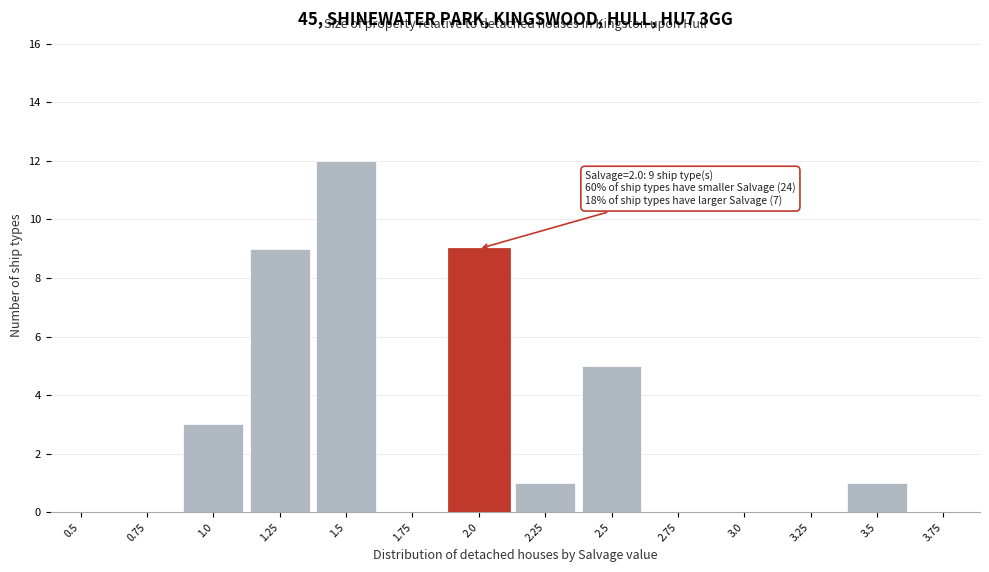

Reading right to left, transcribe all the data shown in this chart.

3.75=0	3.5=1	3.25=0	3.0=0	2.75=0	2.5=5	2.25=1	2.0=9	1.75=0	1.5=12	1.25=9	1.0=3	0.75=0	0.5=0